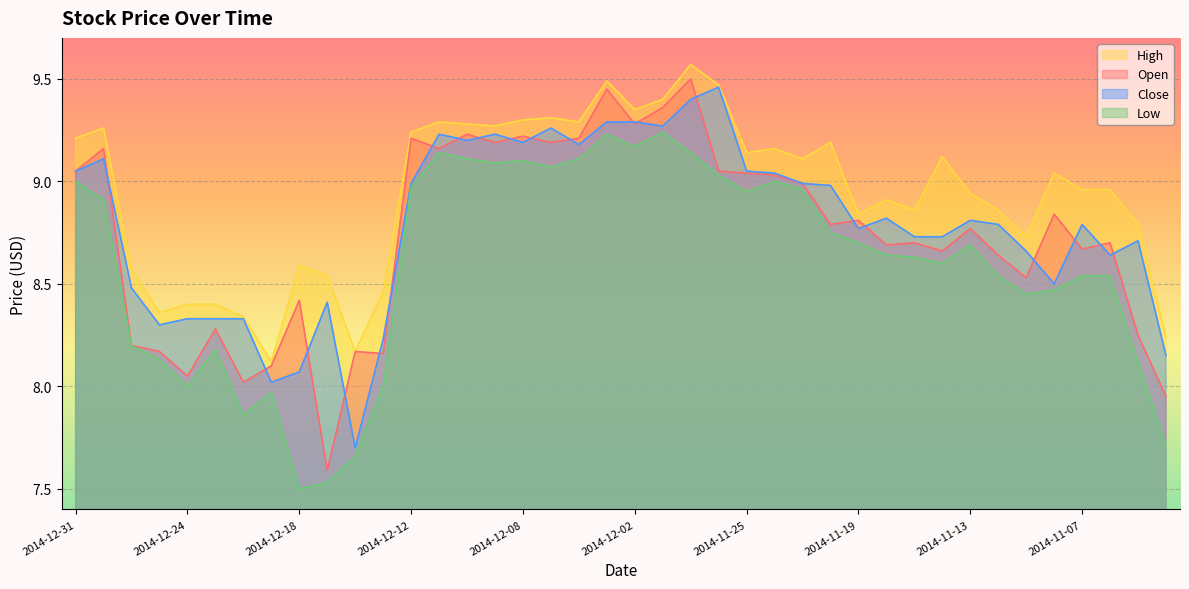

What value does the Low series have at 2014-11-17?

8.6